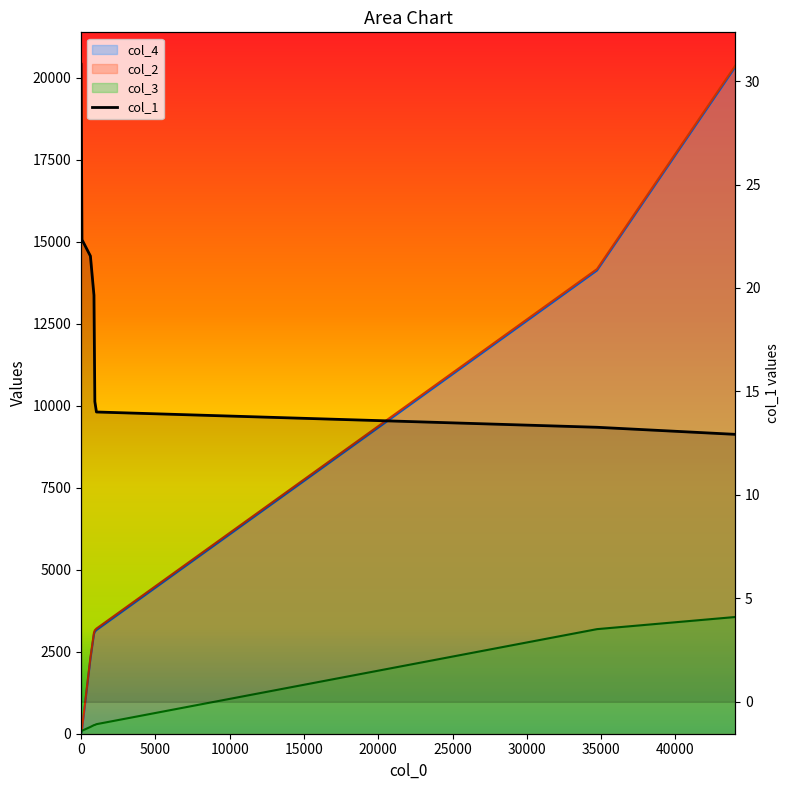

What is the average value of the col_4 series?

5813.5